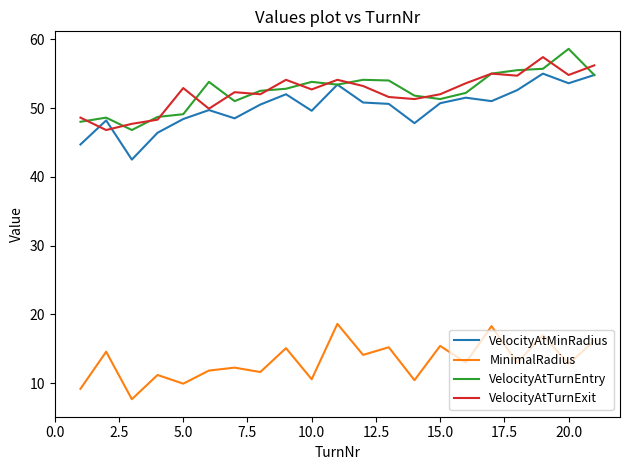

What is the average value of the VelocityAtMinRadius series?

50.1